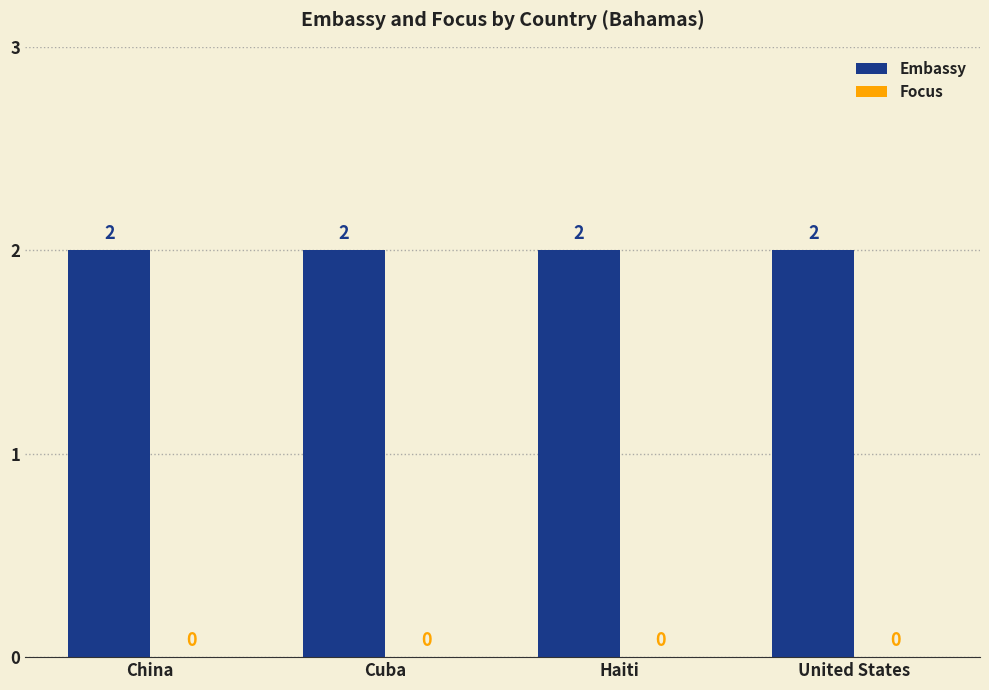

Which series has the largest total across all categories?

Embassy